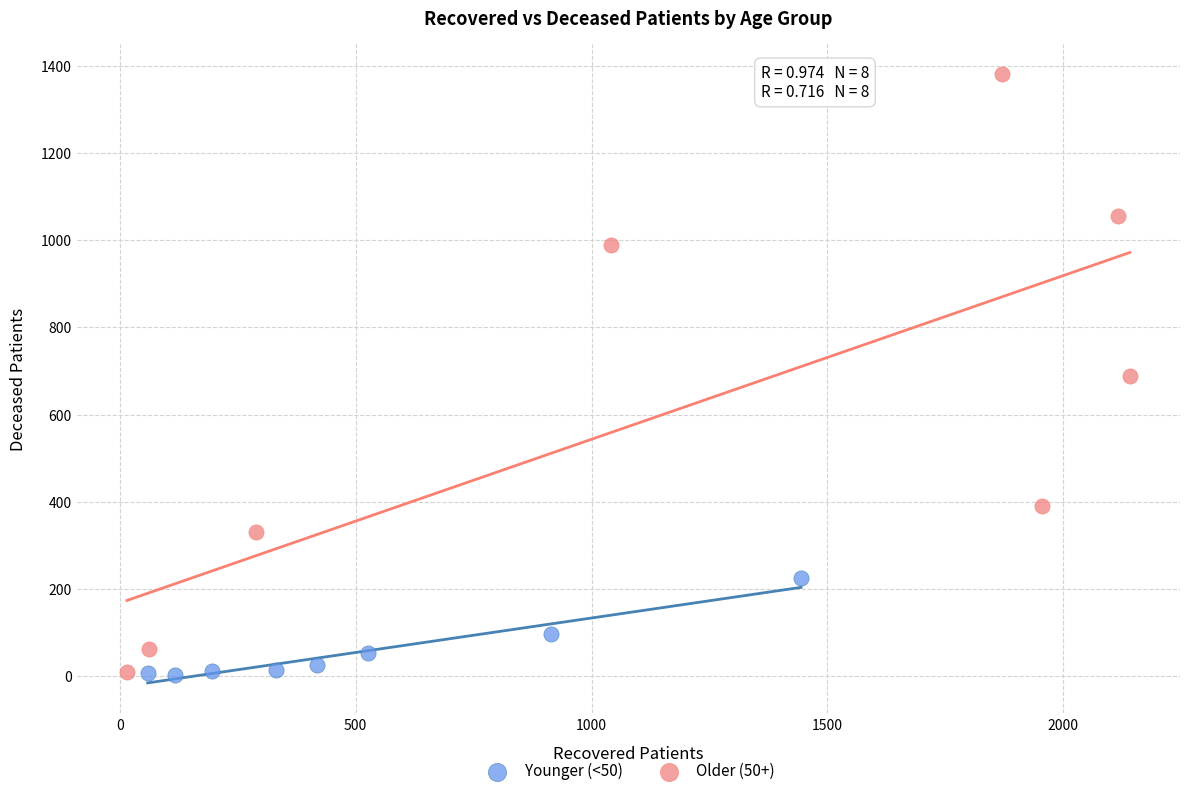

Which series contains the highest Y value?

Older (50+)